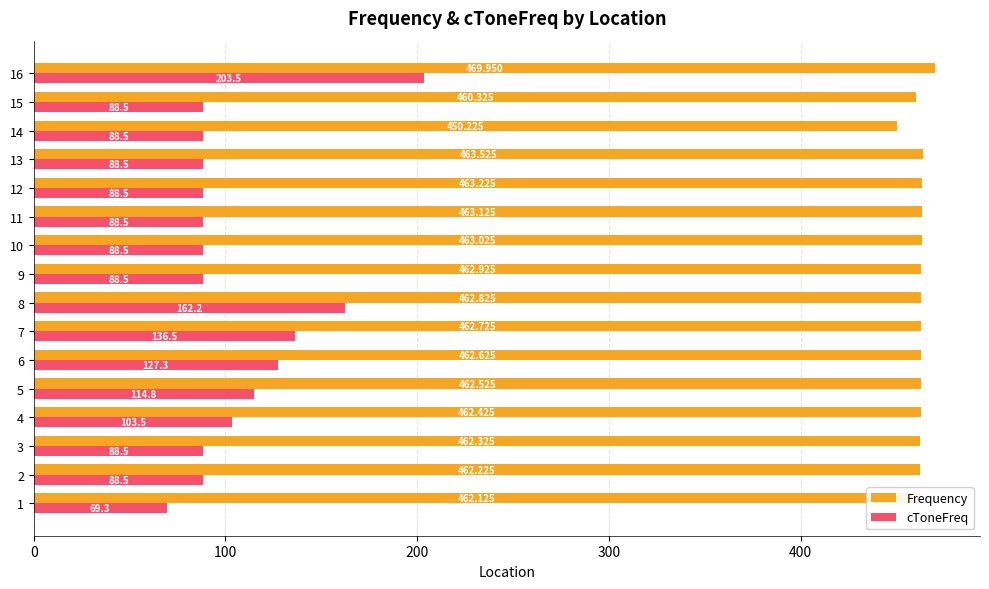

Between 13 and 15, which series saw the biggest shift?

Frequency